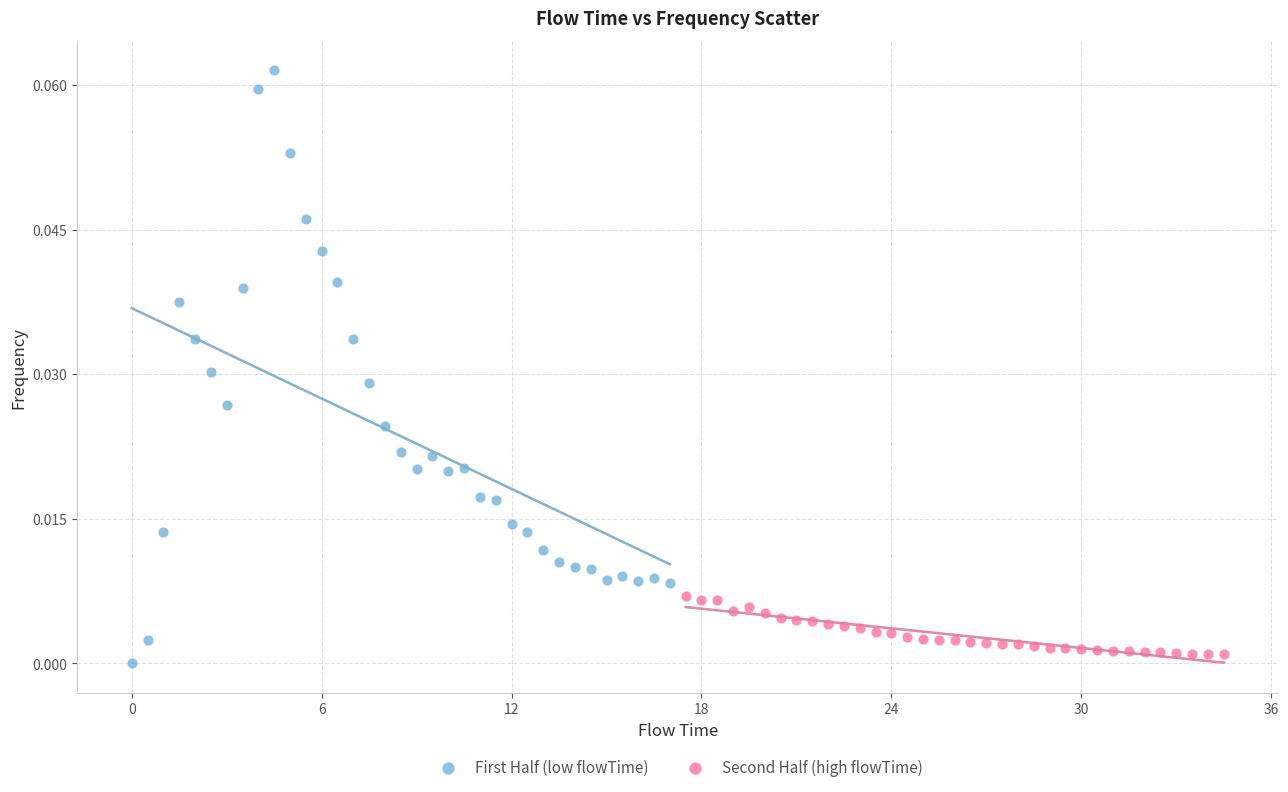

Which series has the widest spread of Y values?

First Half (low flowTime)